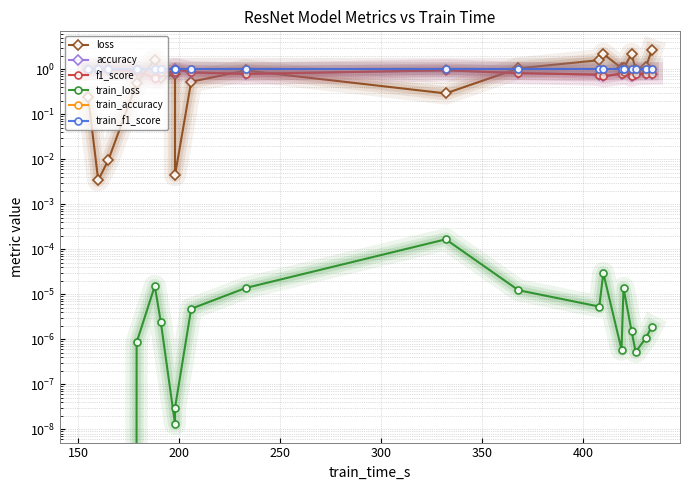

Reading left to right, list all the values displayed in this chart.

loss: 0.2	0.0	0.0	0.5	1.6	0.6	0.8	0.0	0.5	0.9	0.3	1.0	1.6	2.2	1.1	1.0	2.2	1.0	1.1	2.7
accuracy: 1.0	1.0	1.0	0.9	0.6	0.8	0.9	1.0	0.8	0.8	0.9	0.8	0.8	0.7	0.8	0.8	0.7	0.8	0.8	0.8
f1_score: 1.0	1.0	1.0	0.9	0.6	0.8	0.9	1.0	0.8	0.8	0.9	0.8	0.8	0.7	0.8	0.8	0.7	0.8	0.8	0.8
train_loss: 0.0	0.0	0.0	0.0	0.0	0.0	0.0	0.0	0.0	0.0	0.0	0.0	0.0	0.0	0.0	0.0	0.0	0.0	0.0	0.0
train_accuracy: 1.0	1.0	1.0	1.0	1.0	1.0	1.0	1.0	1.0	1.0	1.0	1.0	1.0	1.0	1.0	1.0	1.0	1.0	1.0	1.0
train_f1_score: 1.0	1.0	1.0	1.0	1.0	1.0	1.0	1.0	1.0	1.0	1.0	1.0	1.0	1.0	1.0	1.0	1.0	1.0	1.0	1.0